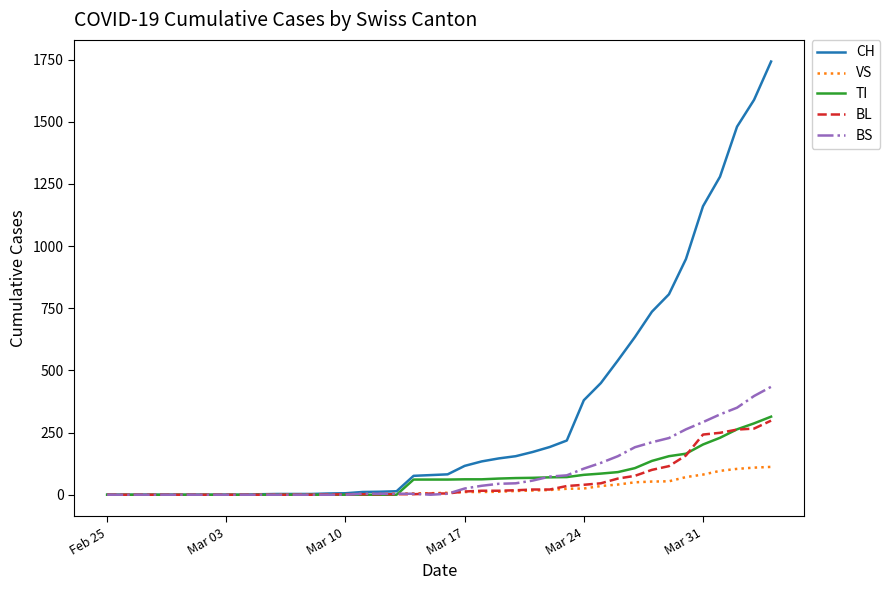

What is the maximum value shown in the chart?

1742